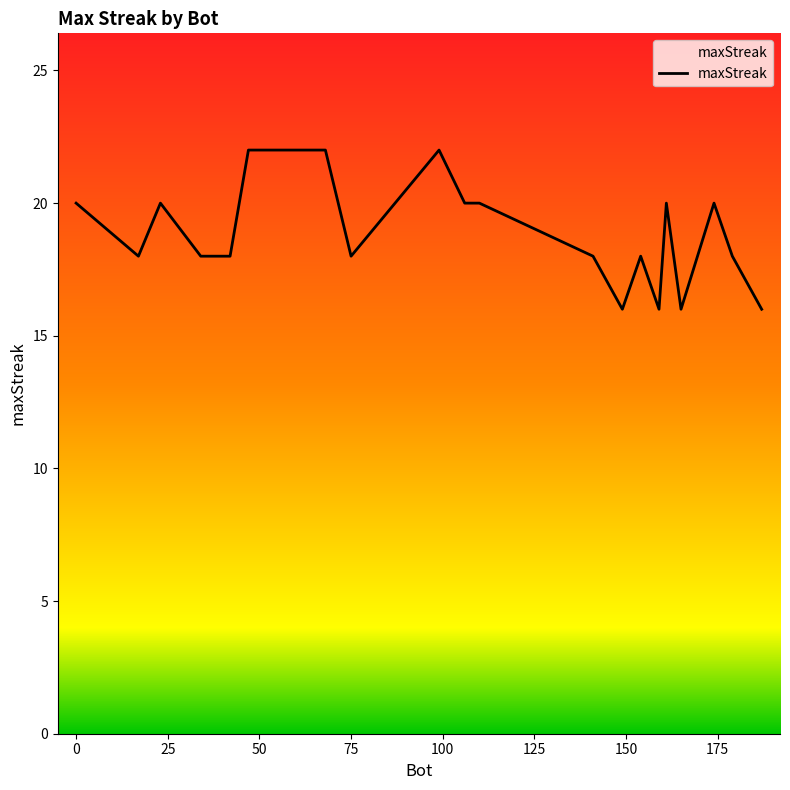

What is the difference between the maximum and minimum values?

6